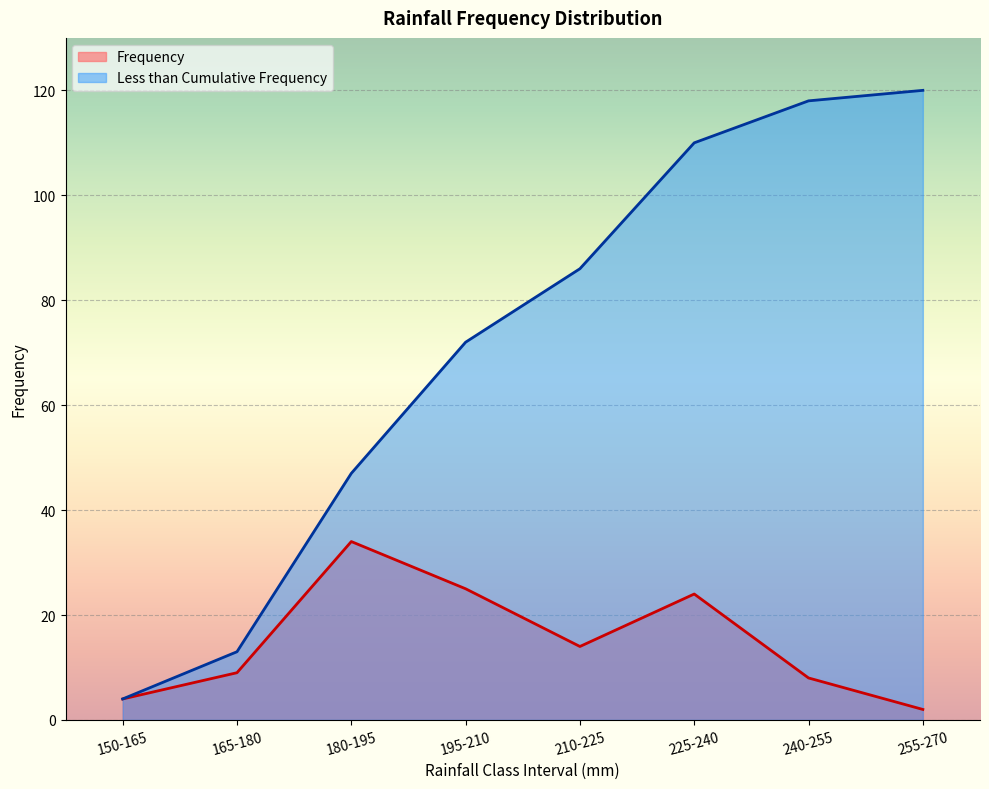

Is it true that Less than Cumulative Frequency equals 1 at 150-165?

False